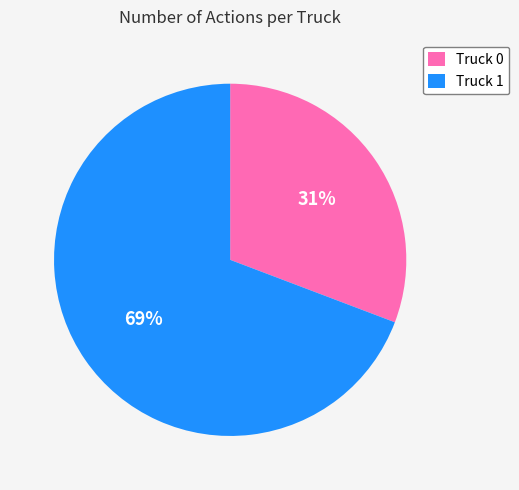

To the nearest percent, what is the difference between the largest and smallest slice percentages?

38%